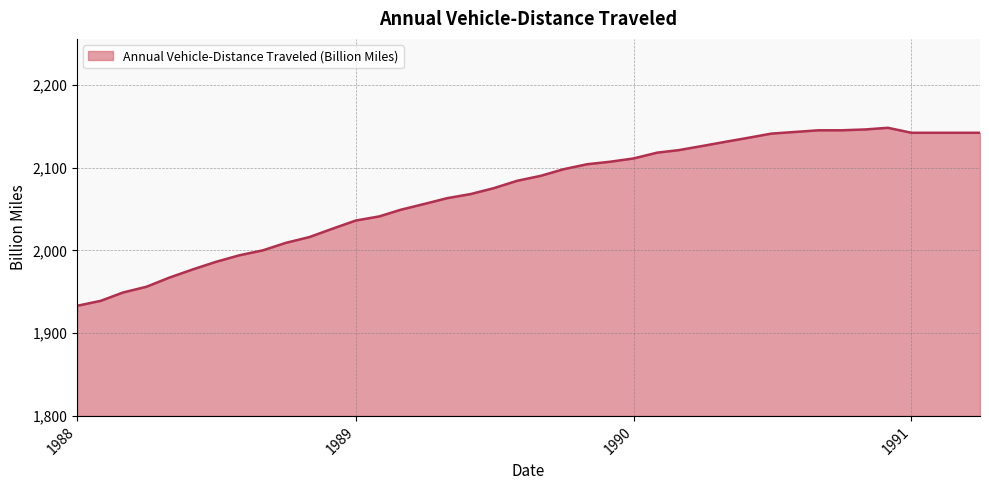

How many categories are shown in the chart?

40